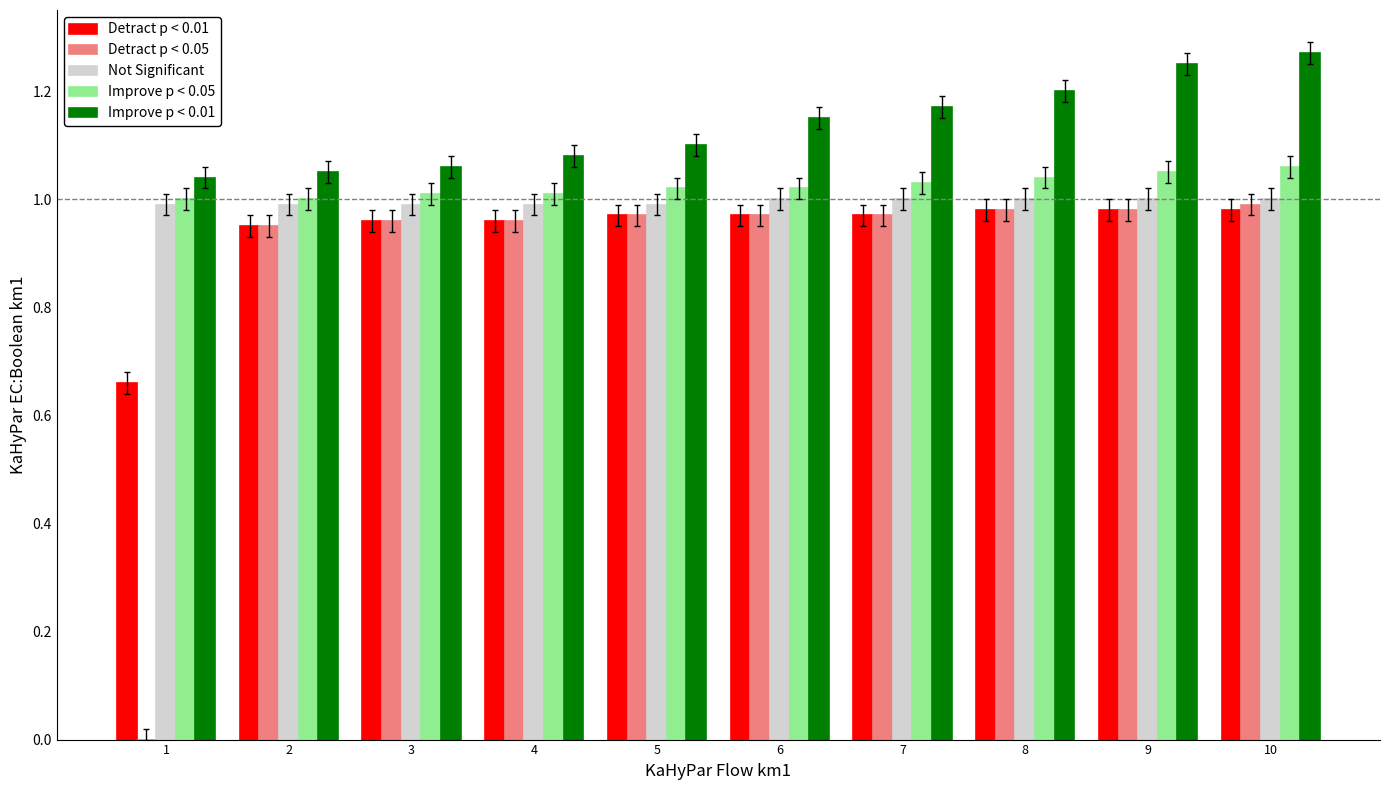

Between 2 and 7, which series saw the biggest shift?

Improve p < 0.01